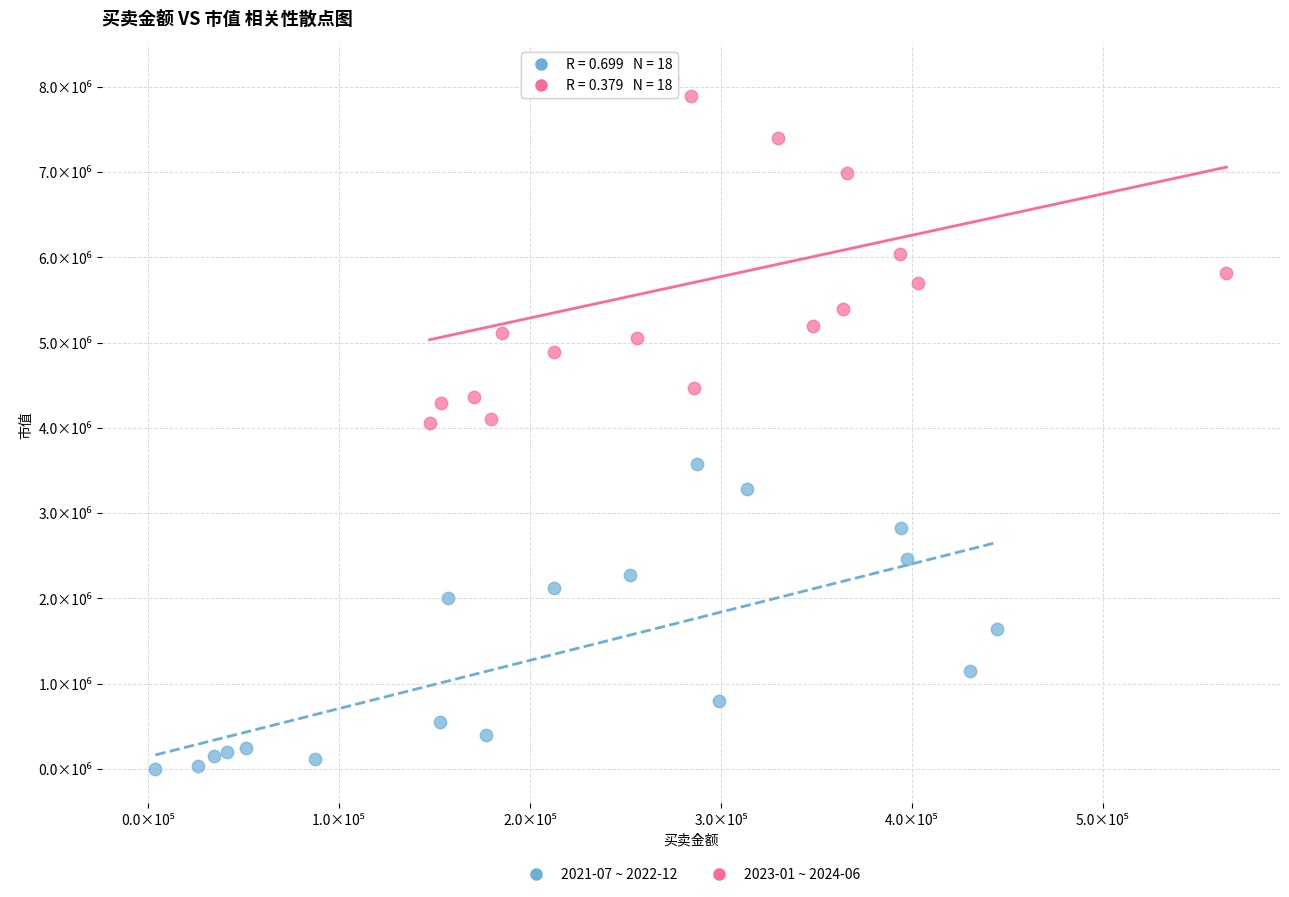

Which series has the widest spread of Y values?

2023-01 ~ 2024-06